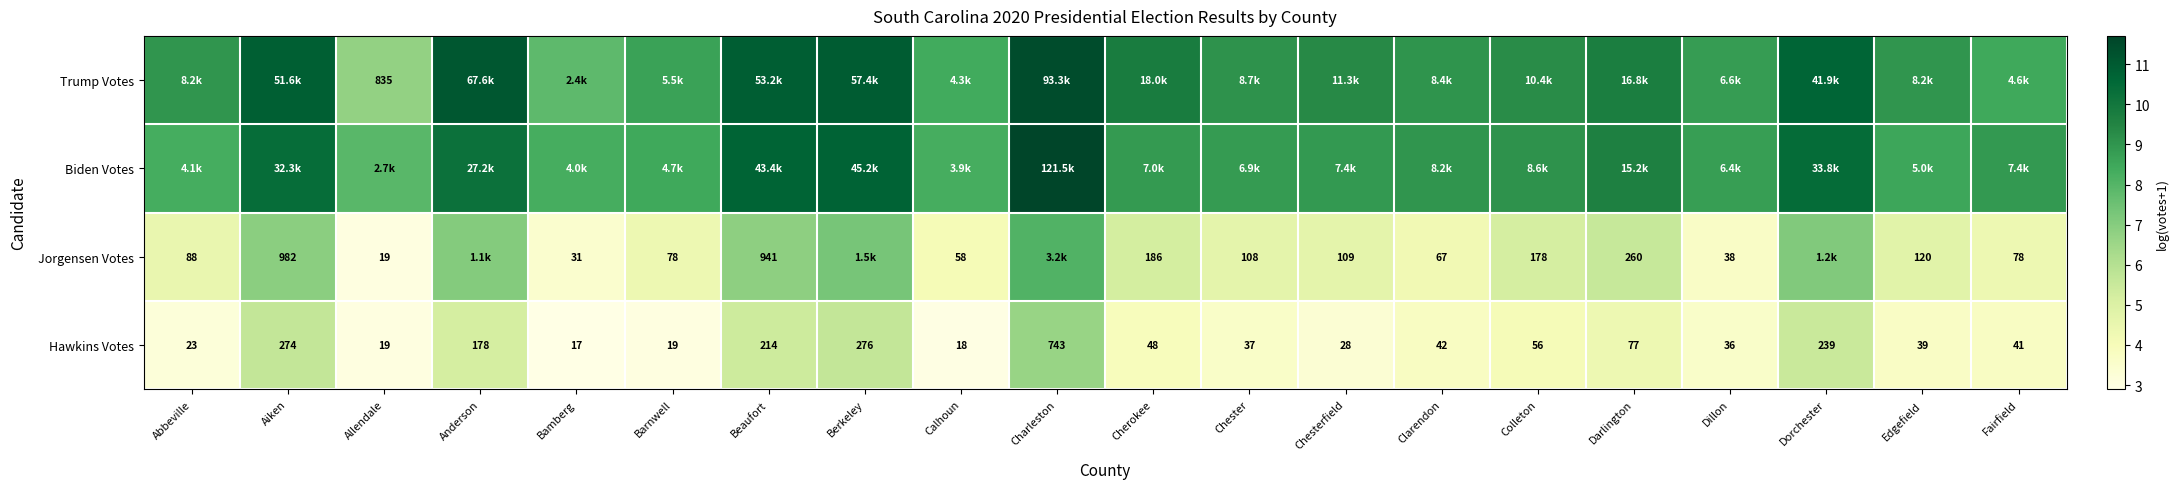

At which label does Hawkins Votes first exceed 42?

Aiken